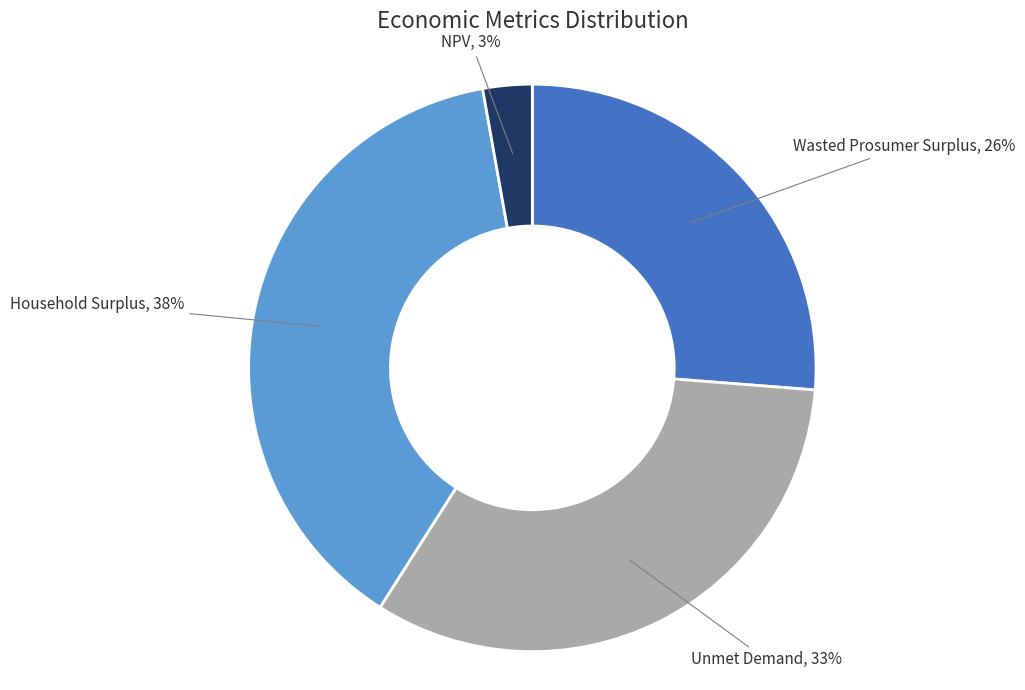

The Wasted Prosumer Surplus slice represents 32% of the pie. True or false?

False